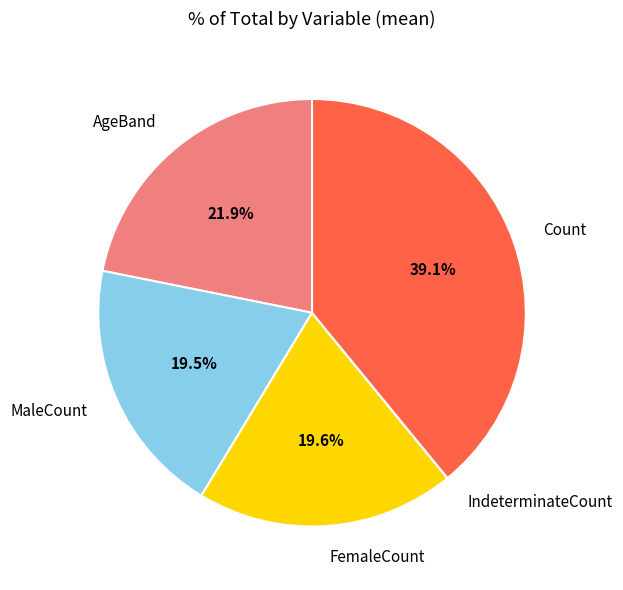

Is there any slice that represents more than half of the pie?

No